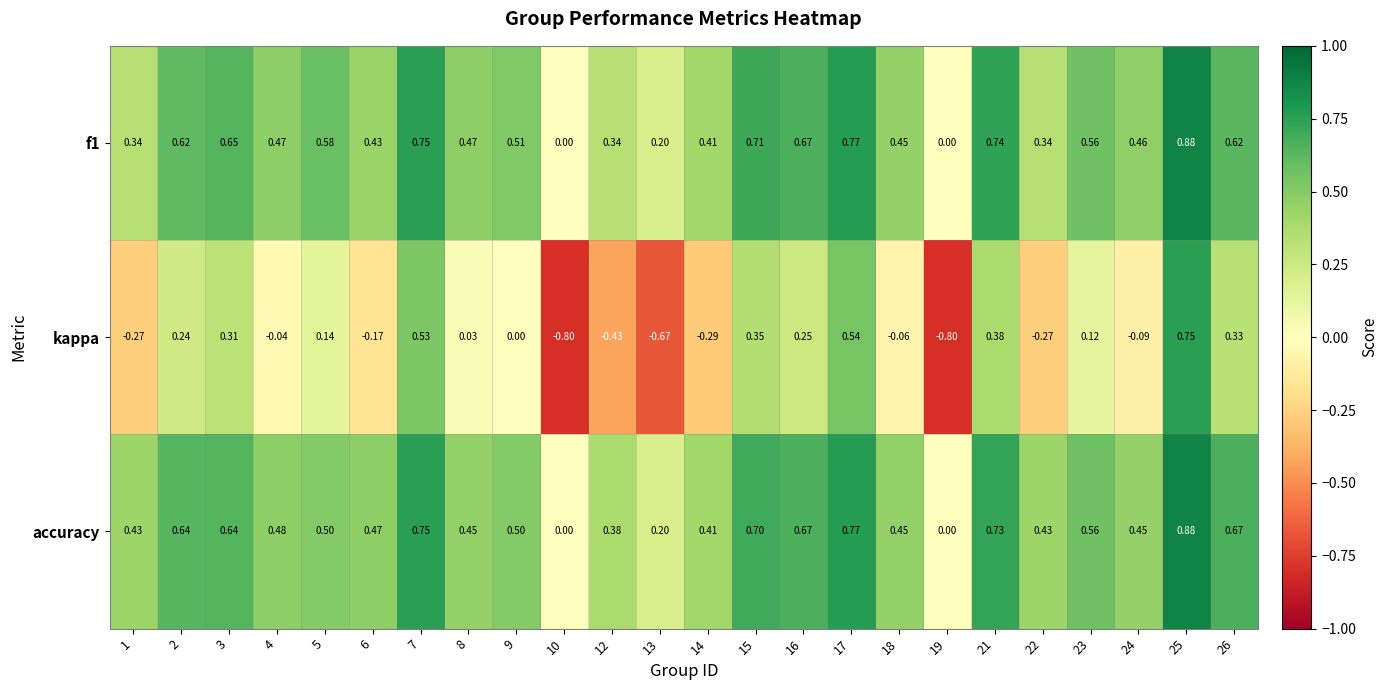

Which series has the widest spread of values?

kappa